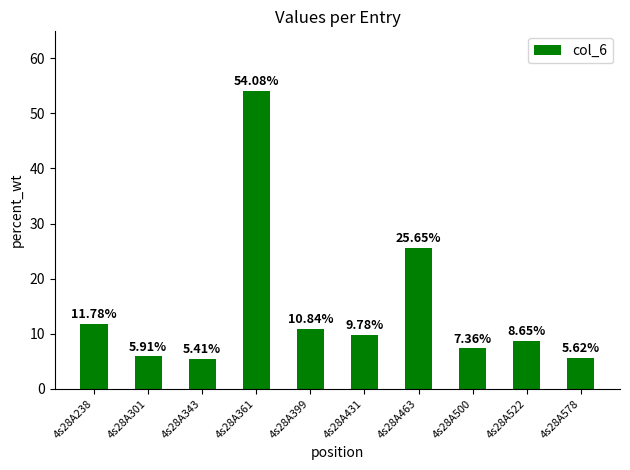

Approximately how many times larger is the value at 4s28A463 compared to 4s28A399?

2.4